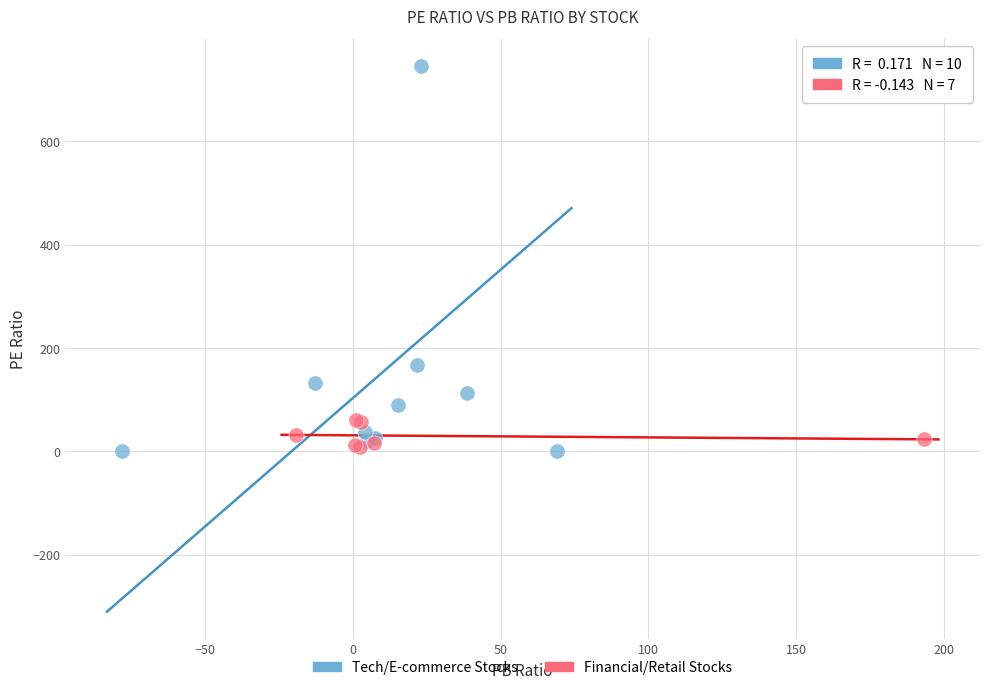

Which series has the largest Y range (max minus min)?

Tech/E-commerce Stocks